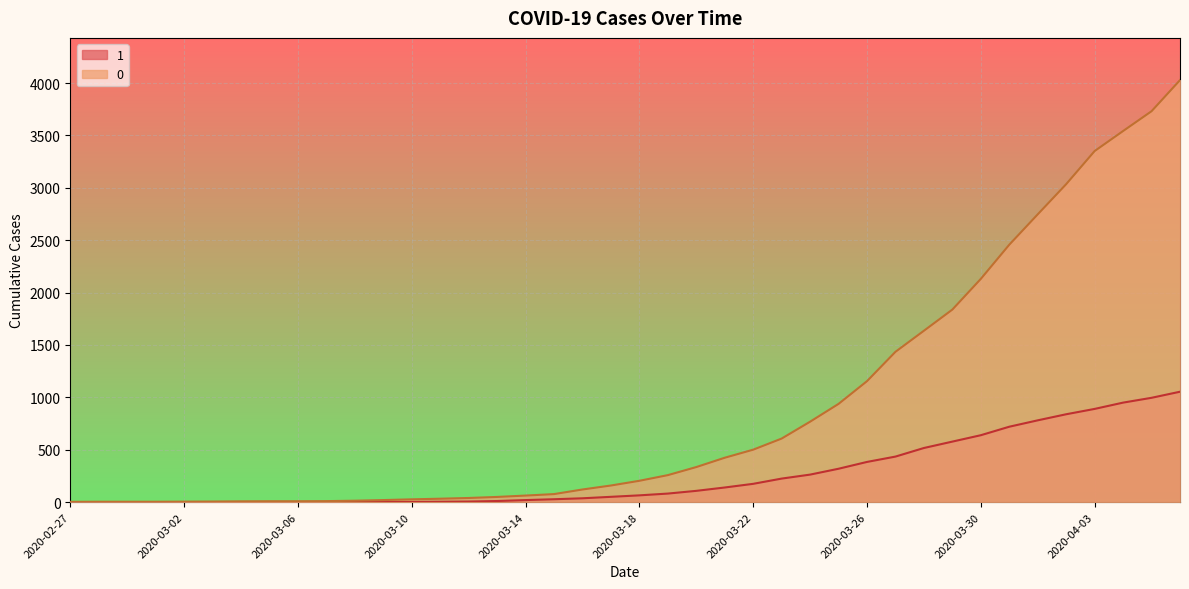

Reading left to right, transcribe all the data shown in this chart.

1: 2020-02-27=3	2020-02-28=4	2020-02-29=4	2020-03-01=4	2020-03-02=5	2020-03-03=6	2020-03-04=8	2020-03-05=9	2020-03-06=9	2020-03-07=10	2020-03-08=14	2020-03-09=20	2020-03-10=27	2020-03-11=33	2020-03-12=40	2020-03-13=50	2020-03-14=63	2020-03-15=77	2020-03-16=121	2020-03-17=159	2020-03-18=204	2020-03-19=258	2020-03-20=335	2020-03-21=424	2020-03-22=501	2020-03-23=607	2020-03-24=768	2020-03-25=938	2020-03-26=1155	2020-03-27=1435	2020-03-28=1636	2020-03-29=1838	2020-03-30=2131	2020-03-31=2457	2020-04-01=2747	2020-04-02=3035	2020-04-03=3351	2020-04-04=3542	2020-04-05=3731	2020-04-06=4028
0: 2020-02-27=0	2020-02-28=0	2020-02-29=0	2020-03-01=0	2020-03-02=0	2020-03-03=0	2020-03-04=0	2020-03-05=0	2020-03-06=0	2020-03-07=1	2020-03-08=2	2020-03-09=2	2020-03-10=2	2020-03-11=4	2020-03-12=6	2020-03-13=11	2020-03-14=20	2020-03-15=28	2020-03-16=37	2020-03-17=51	2020-03-18=65	2020-03-19=82	2020-03-20=108	2020-03-21=140	2020-03-22=175	2020-03-23=225	2020-03-24=263	2020-03-25=319	2020-03-26=384	2020-03-27=435	2020-03-28=517	2020-03-29=578	2020-03-30=639	2020-03-31=720	2020-04-01=781	2020-04-02=839	2020-04-03=890	2020-04-04=950	2020-04-05=996	2020-04-06=1054